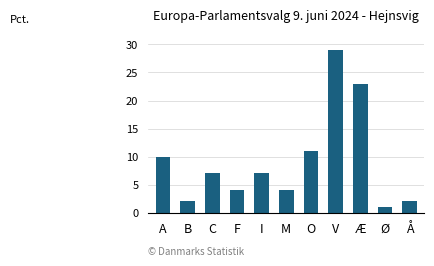

What is the sum of all values?

100